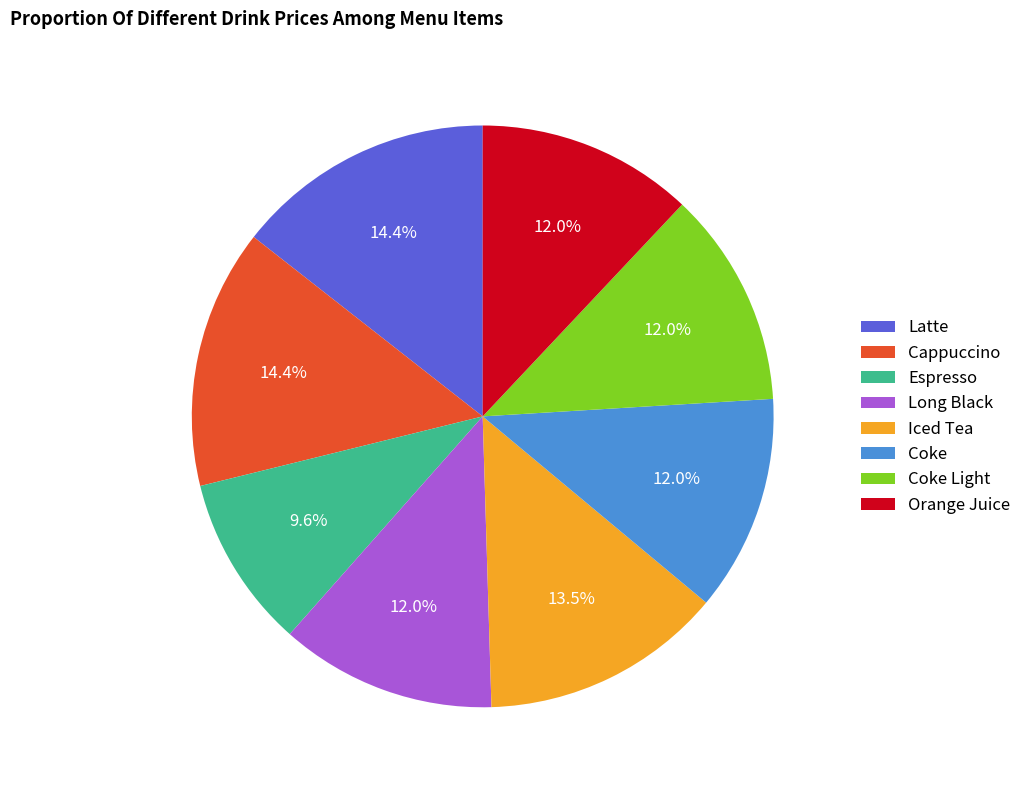

To the nearest percent, what is the average slice percentage?

12%